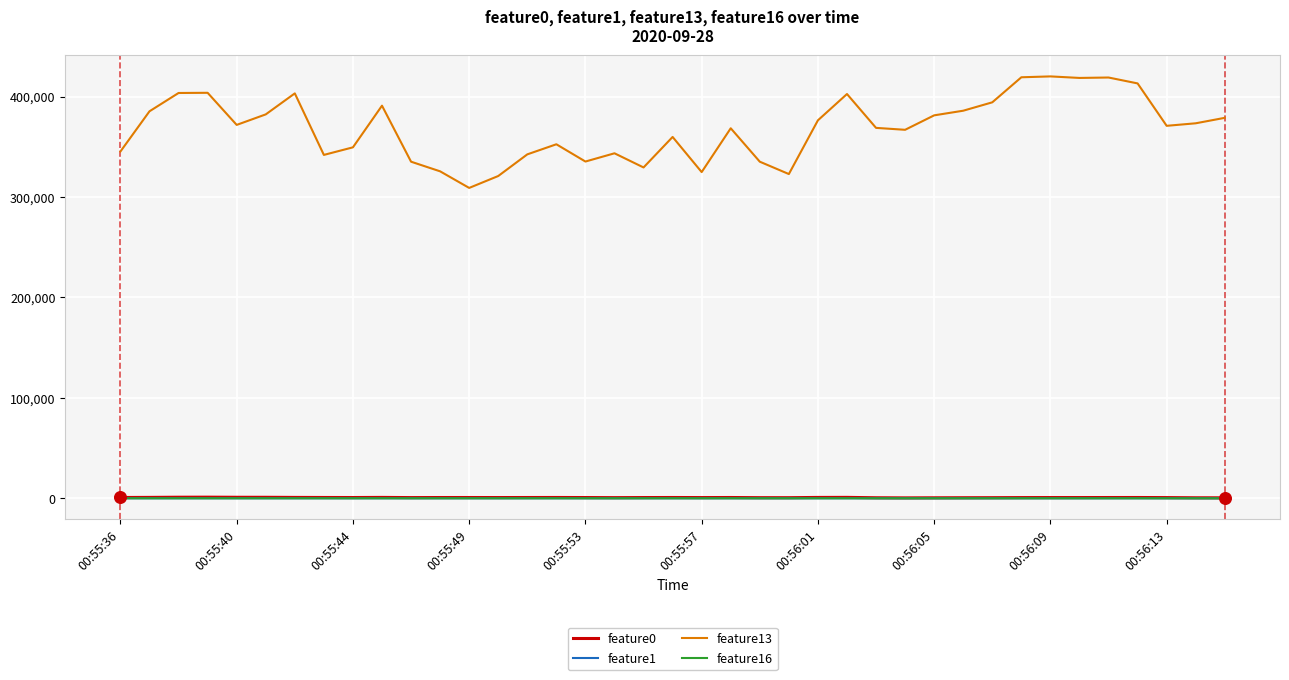

True or false: feature13 and feature1 cross at least once.

False